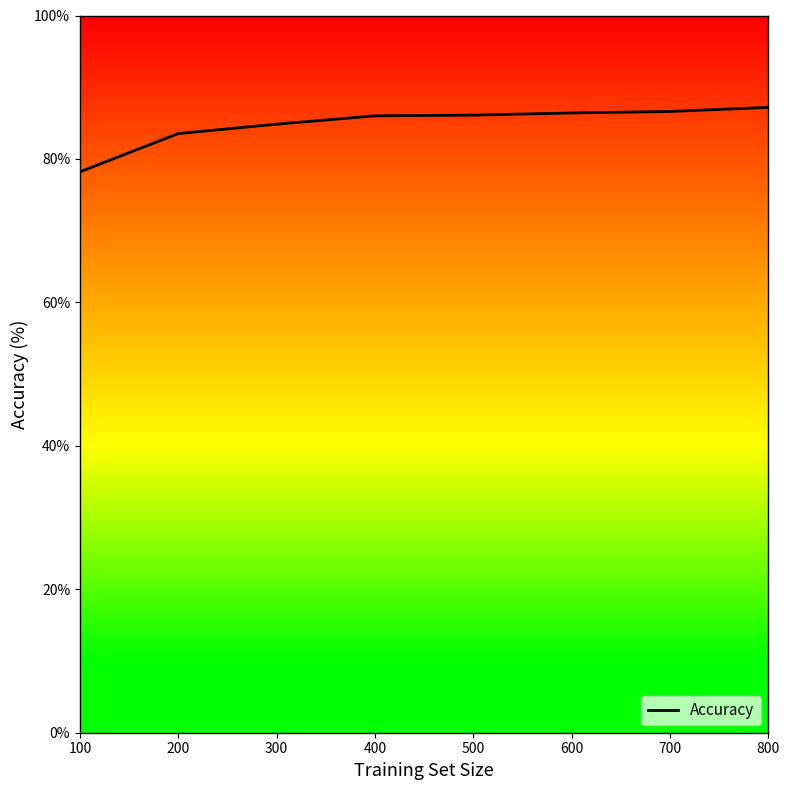

The value at 500 is 151.7. True or false?

False